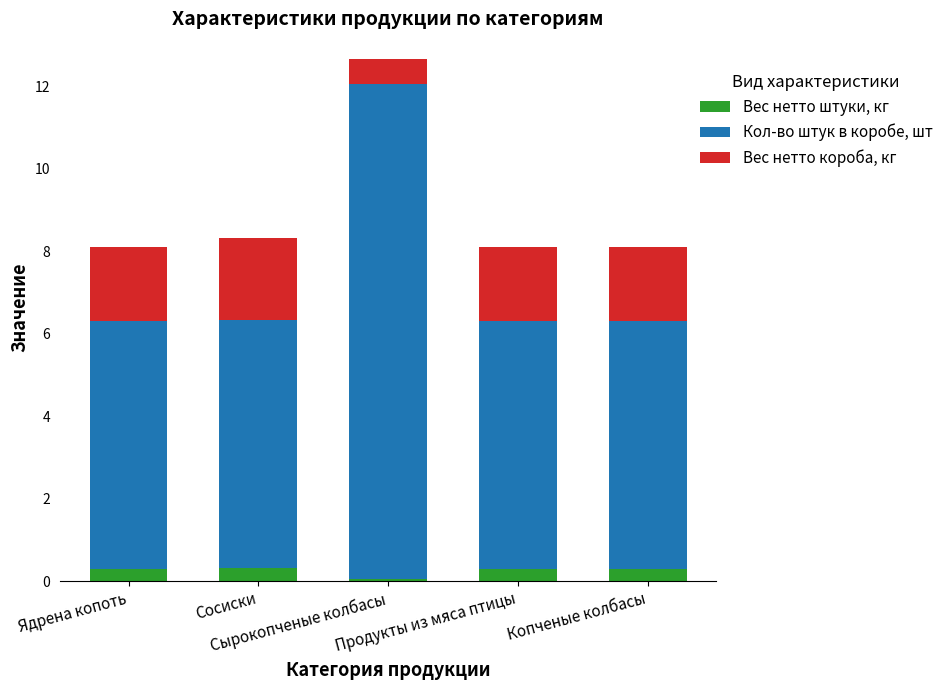

What is the average value of the Вес нетто штуки, кг series?

0.3